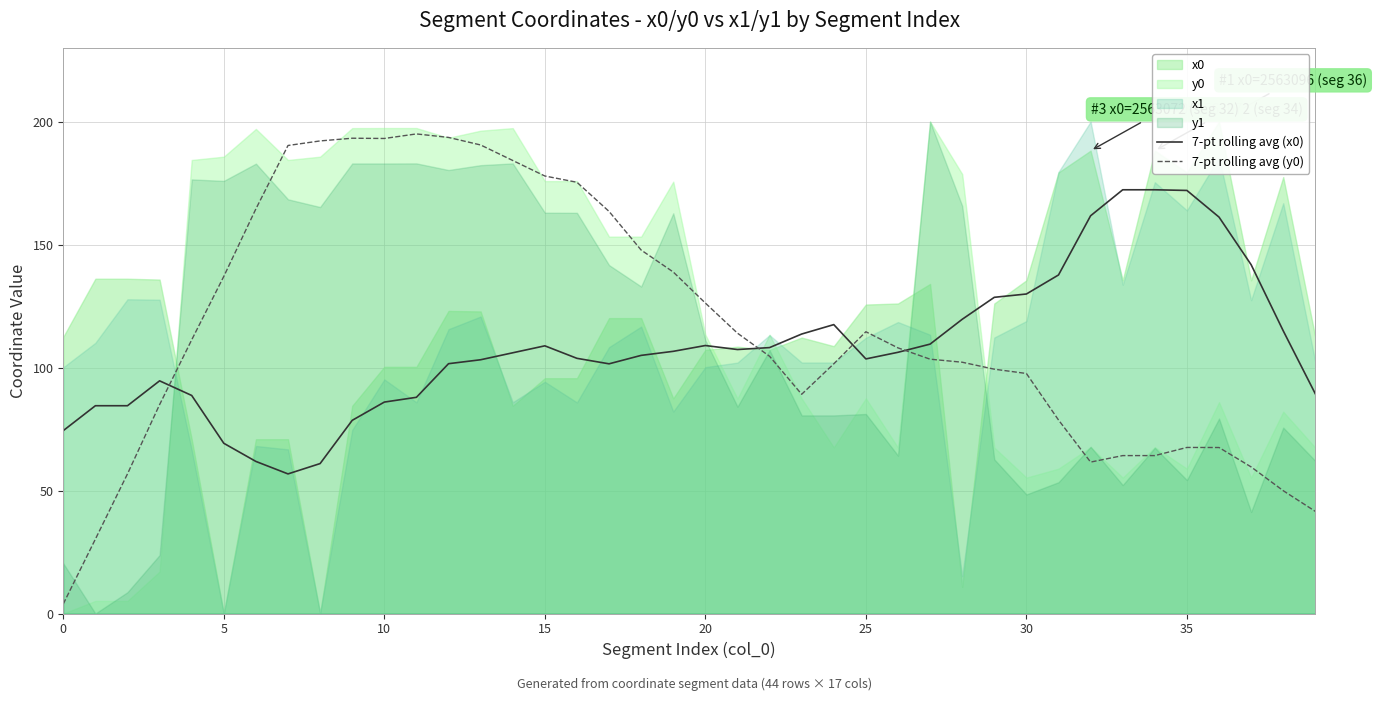

The 7-pt rolling avg (x0) series shows 186.5 at 20. True or false?

False